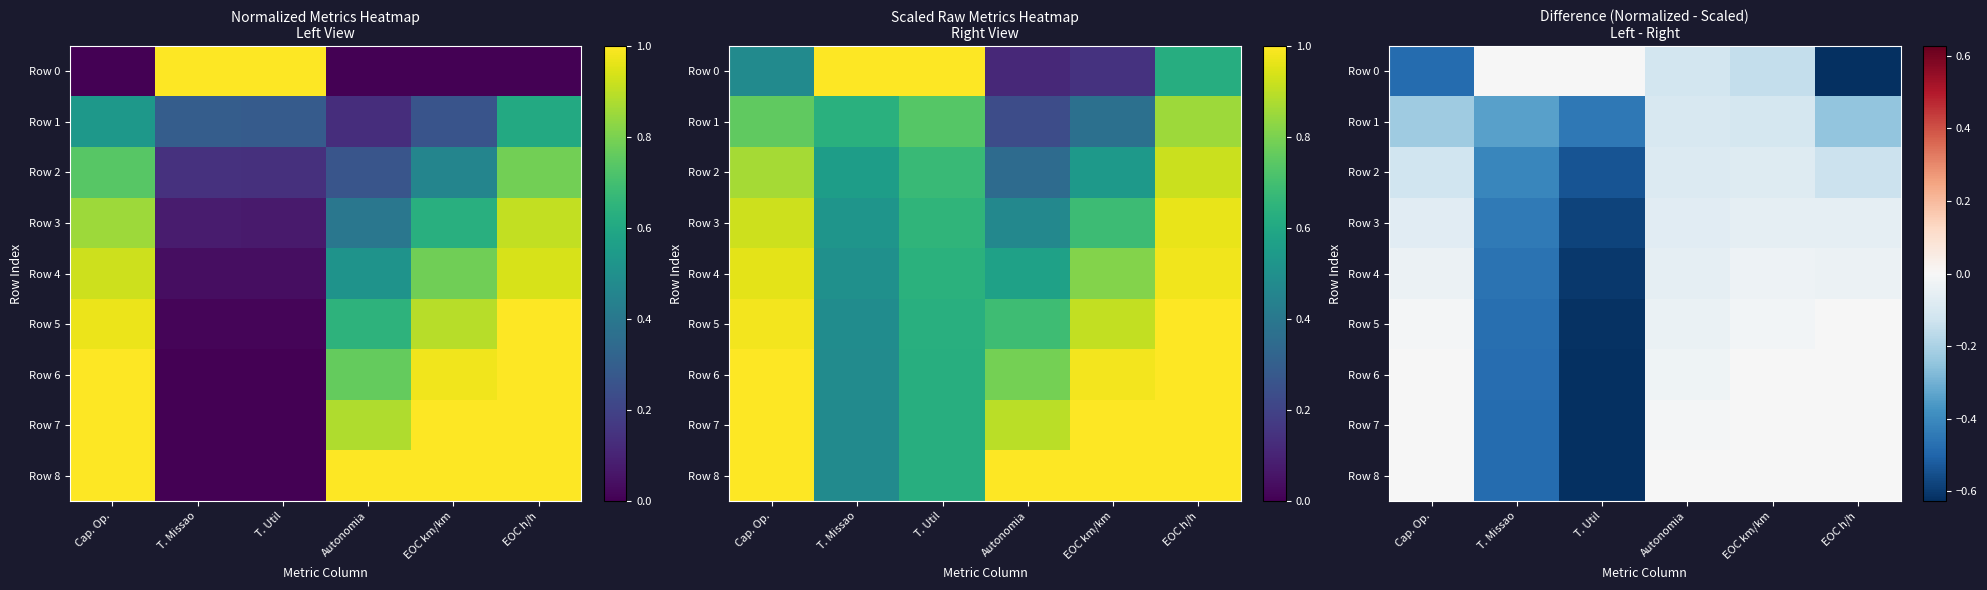

Which series has the largest range (max minus min)?

Row 8